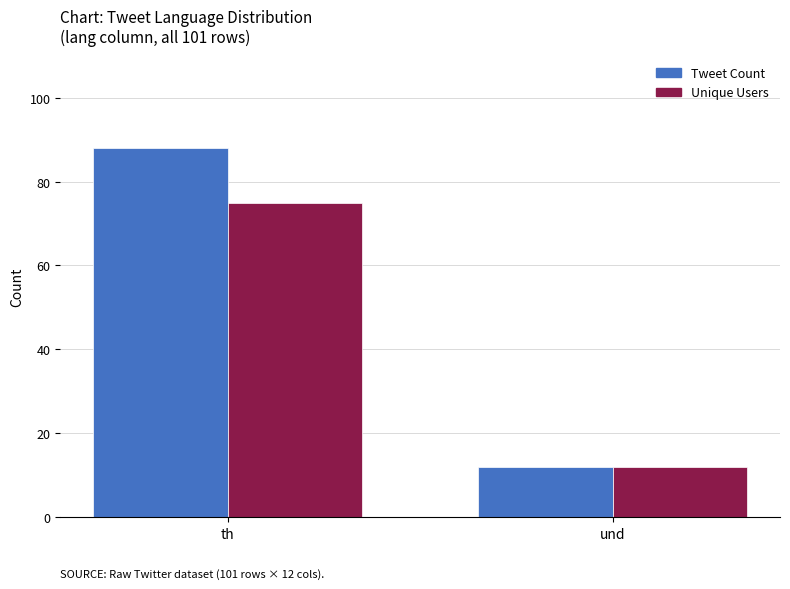

Between th and und, which series saw the biggest shift?

Tweet Count